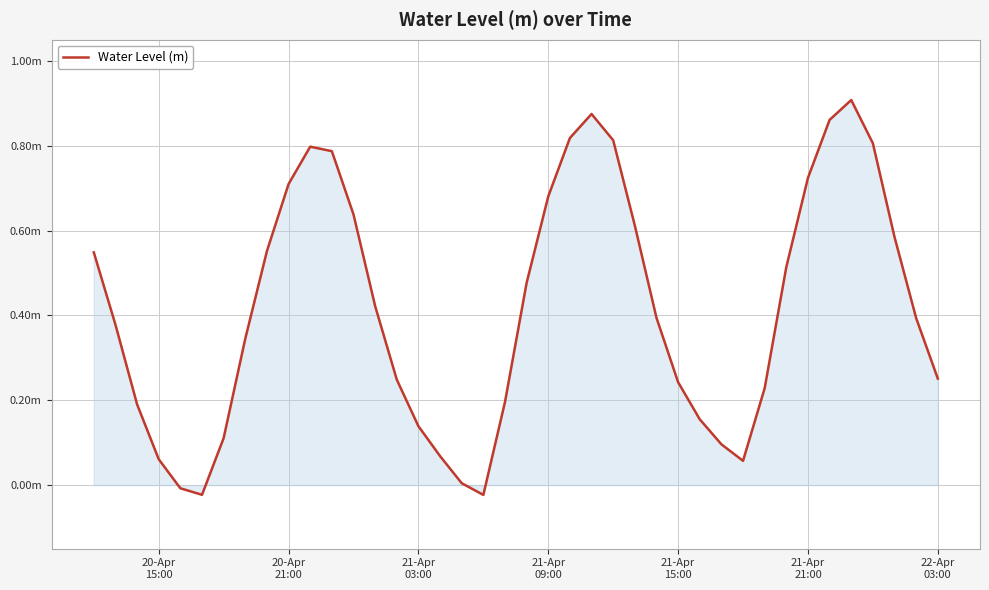

Is this an area chart (filled region under the line)?

Yes